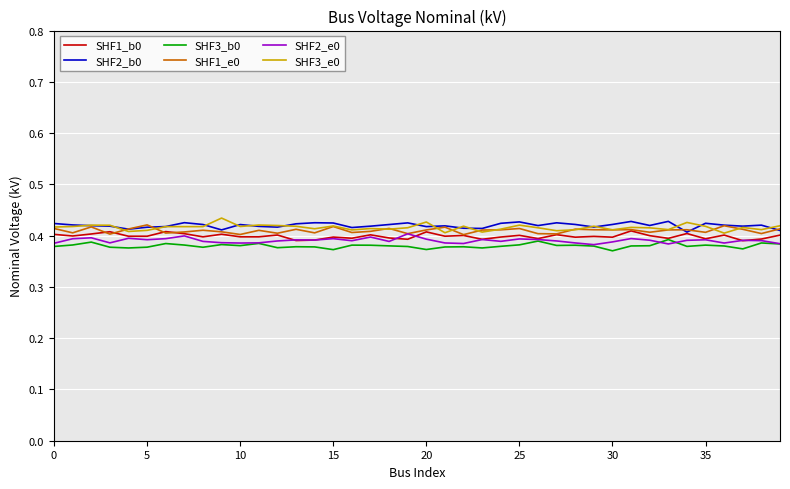

How many lines are shown in the chart?

6